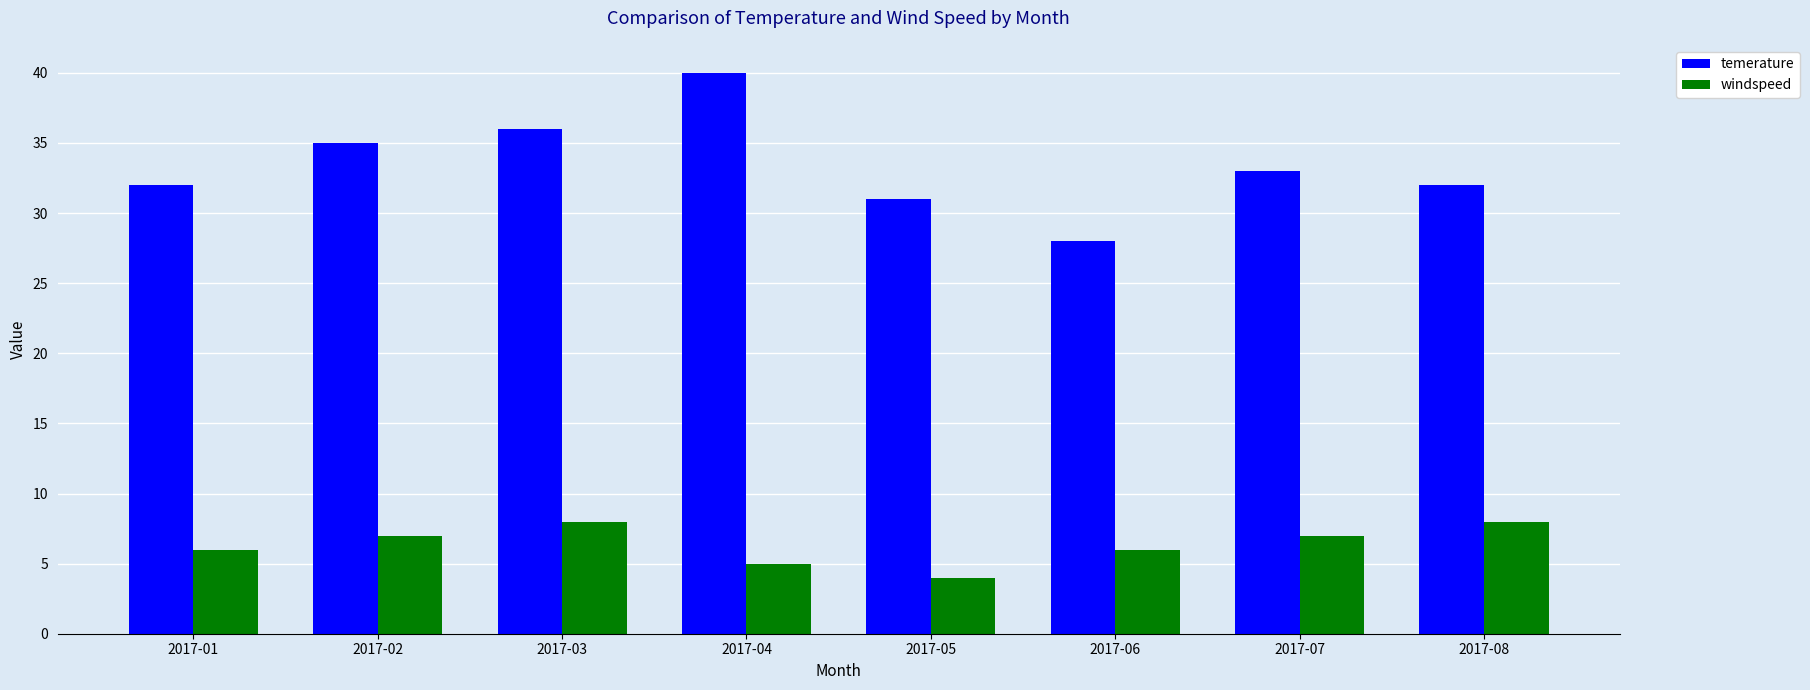

What is the difference between the maximum and second lowest values in the windspeed series?

3